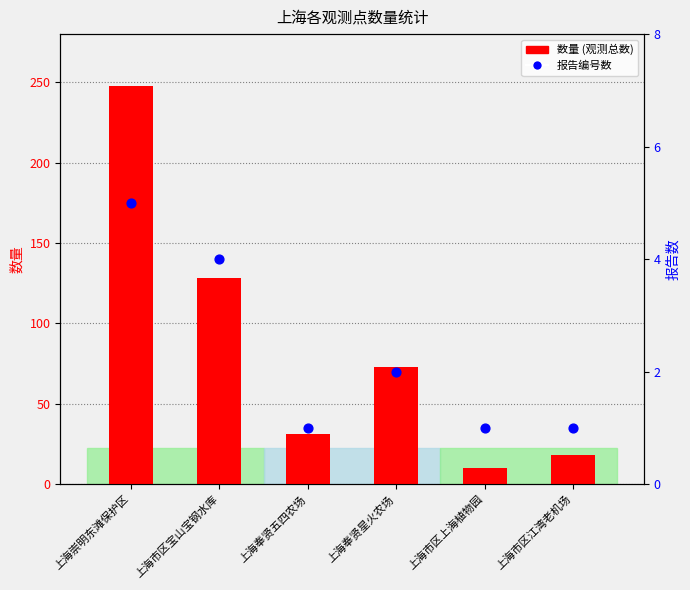

What are all the series names shown in the legend?

数量, 报告编号数